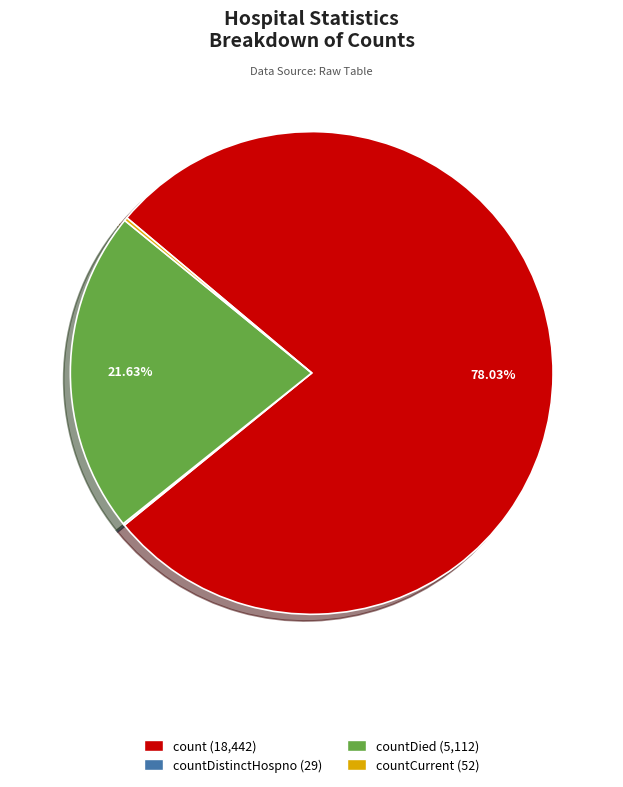

What is the majority slice?

count (18,442)